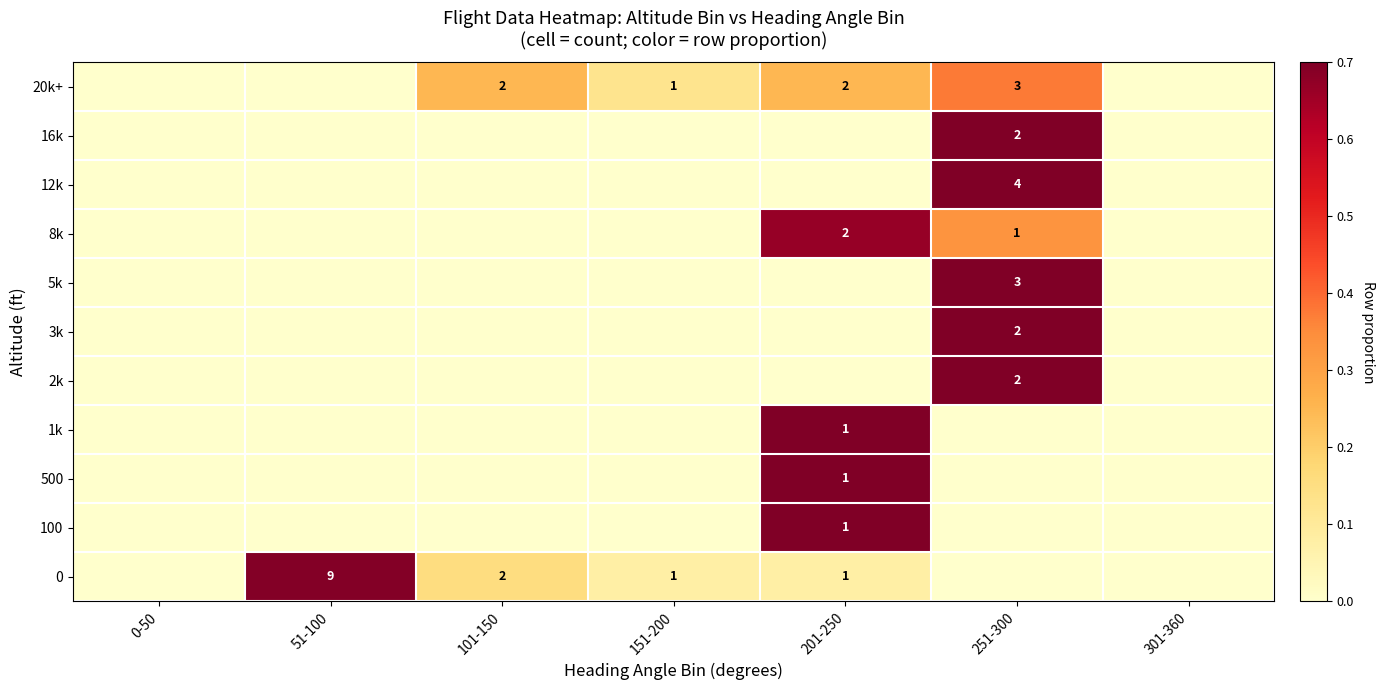

The value of 8k at 201-250 is 3. True or false?

False